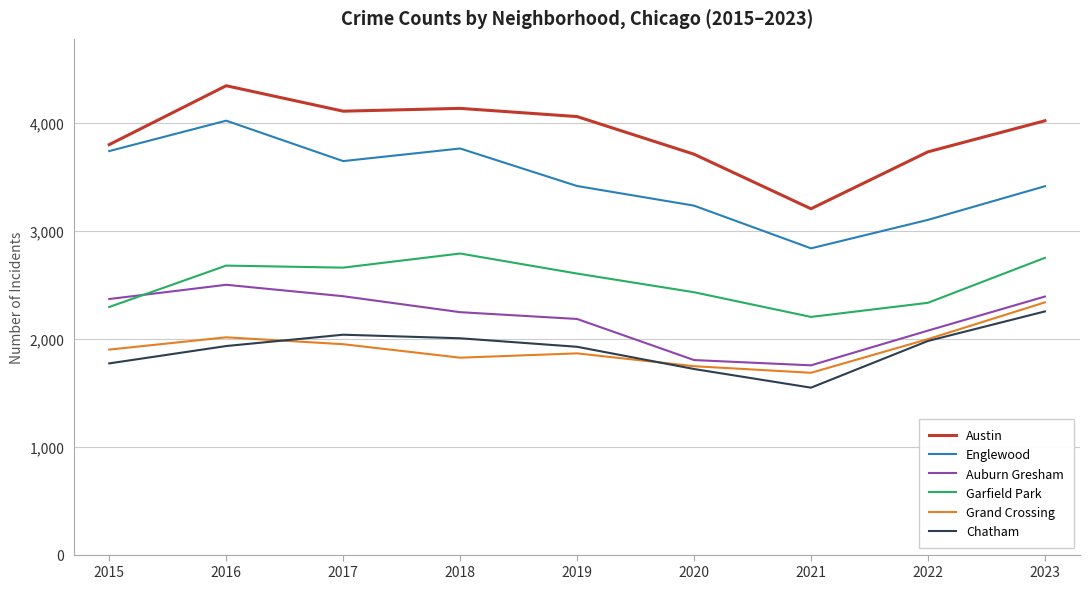

Which series has the widest spread of values?

Englewood